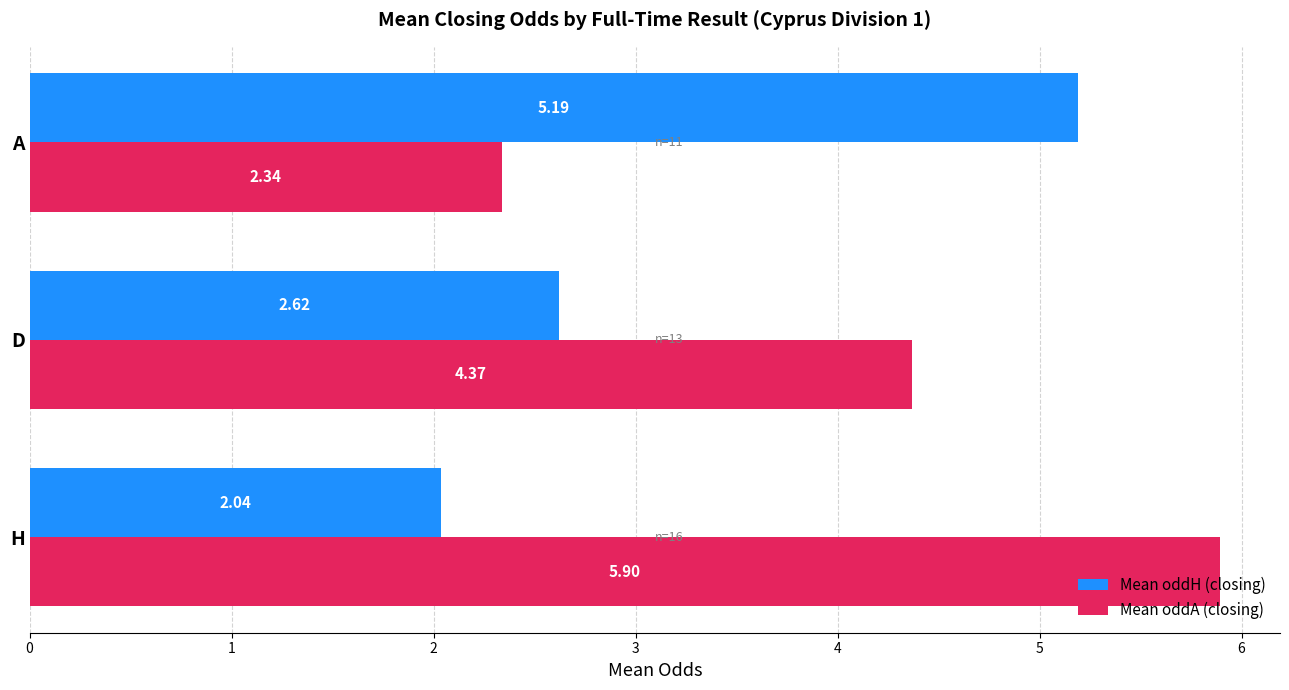

At which label is Mean oddA (closing) closest to 4?

D